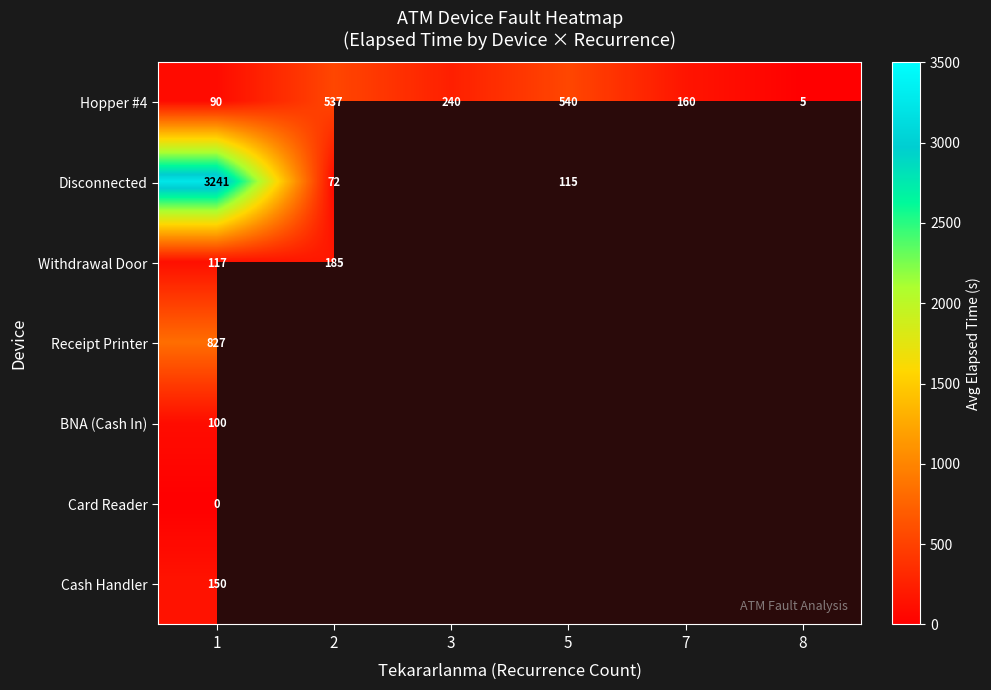

The Disconnected series shows 115 at 5. True or false?

True